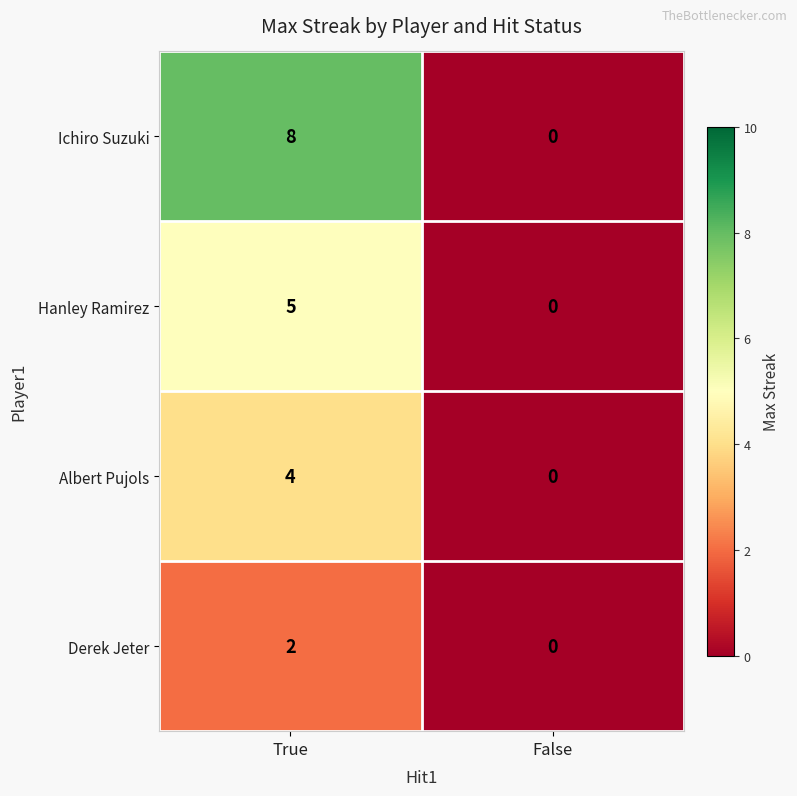

Rank the series by their maximum value, from lowest to highest.

Derek Jeter, Albert Pujols, Hanley Ramirez, Ichiro Suzuki